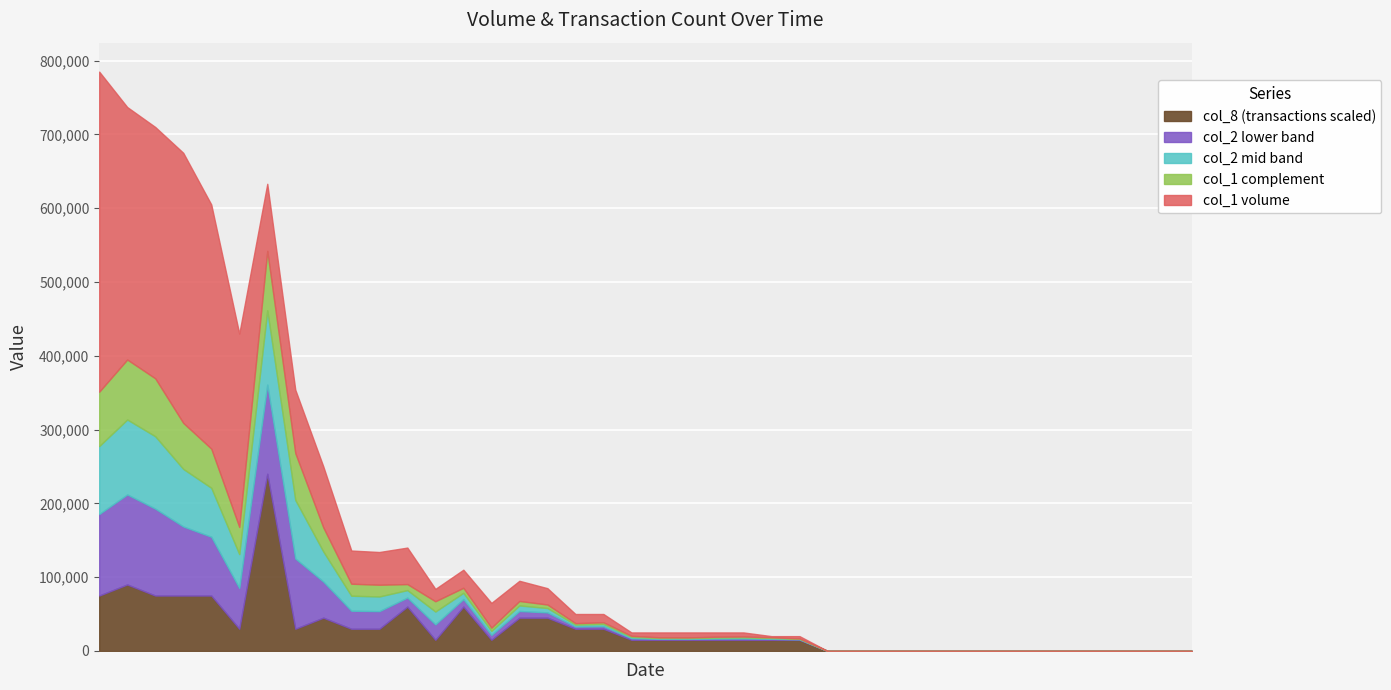

Which series has the widest spread of values?

col_1